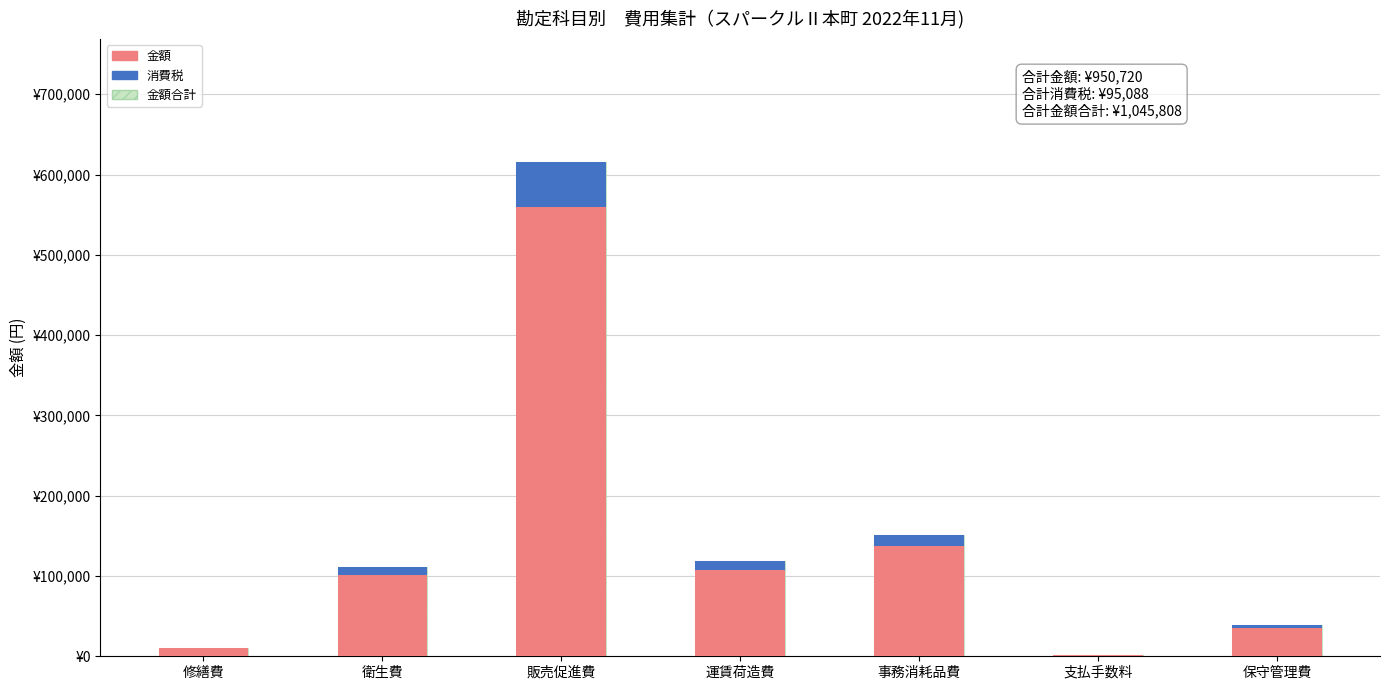

True or false: 金額合計 (hatched) has a value of 231109 at 事務消耗品費.

False